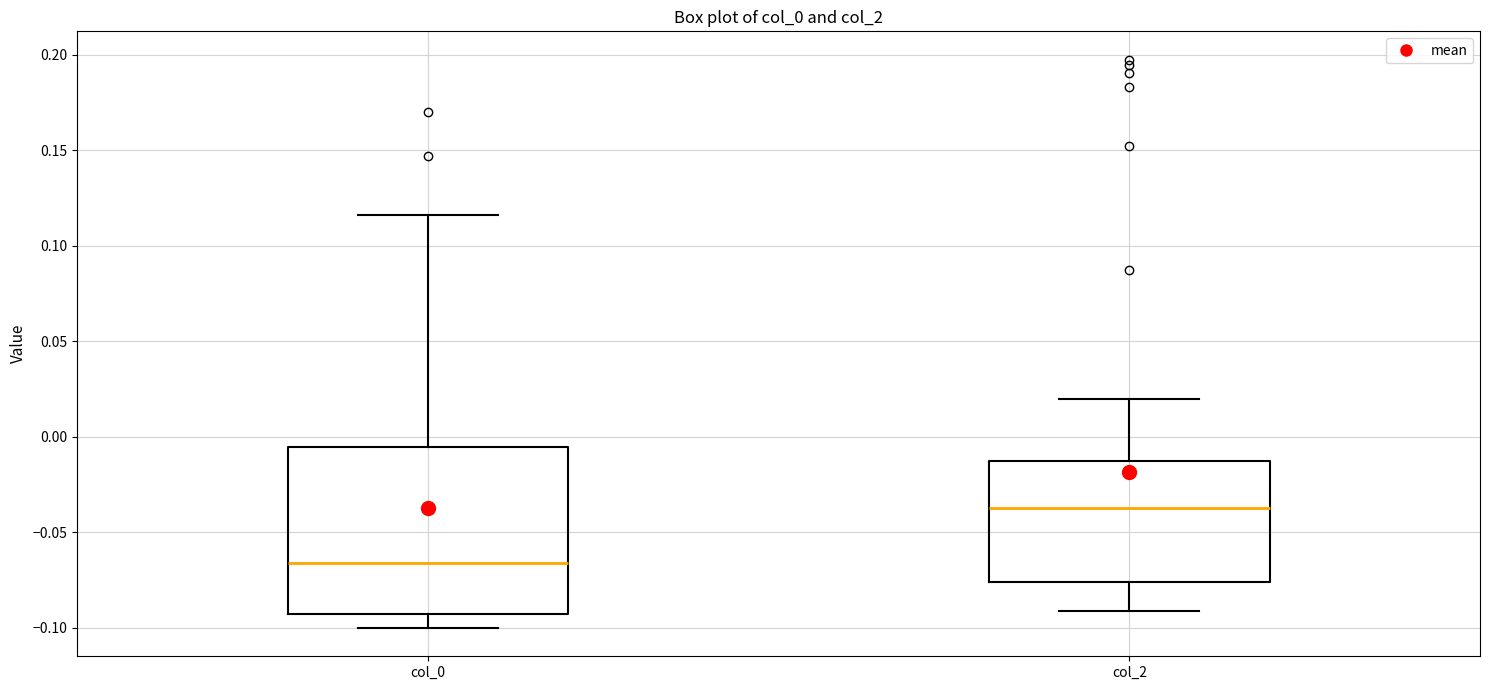

Which box's median line is the highest?

col_2